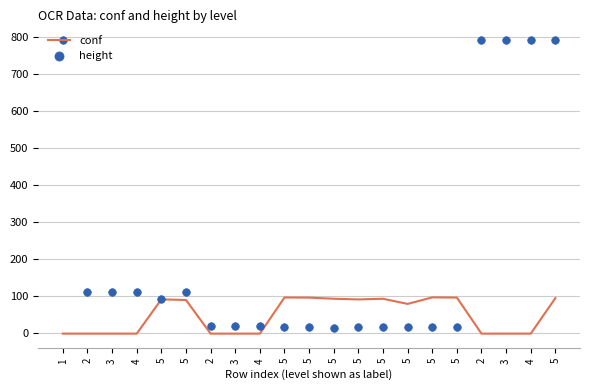

At which category is the sum across all series the highest?

5